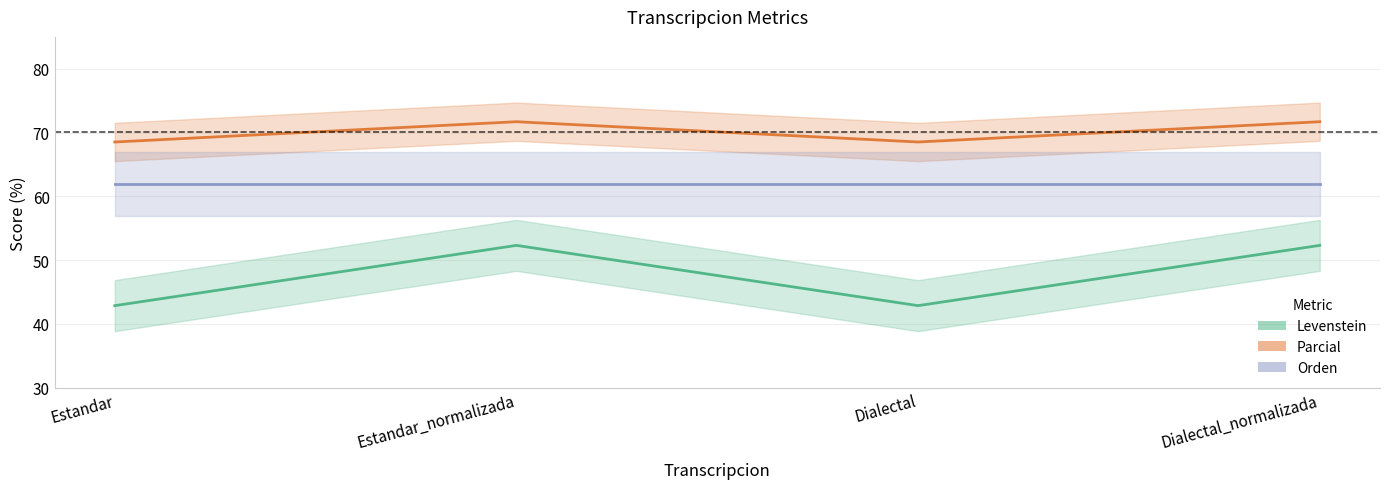

True or false: Levenstein and Parcial intersect in this chart.

False